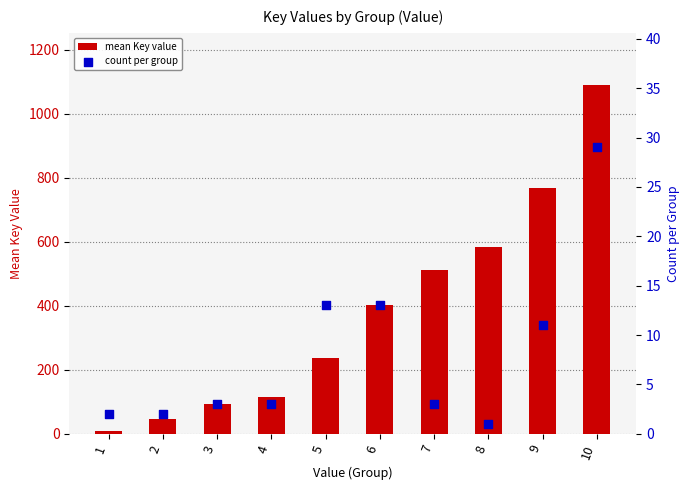

What is the total value across all series at 10?

1119.0